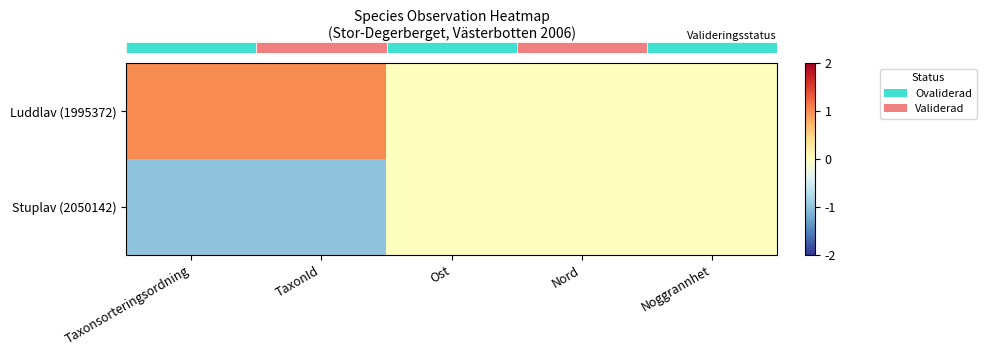

At which category does the chart reach its minimum across all series?

Taxonsorteringsordning